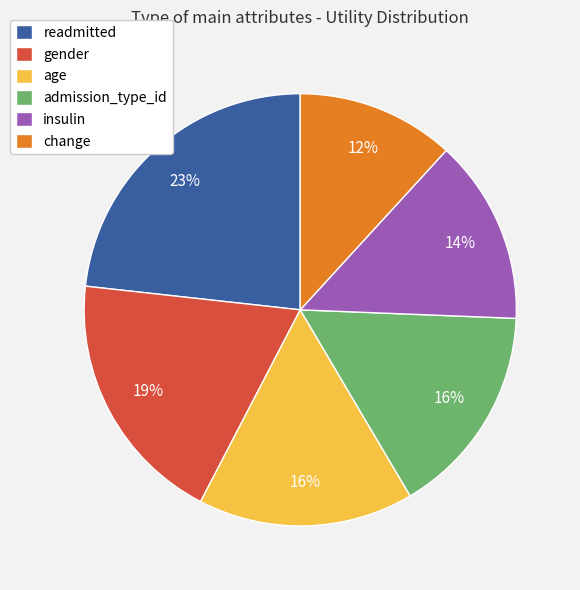

Is it true that change is 12% of the pie?

True